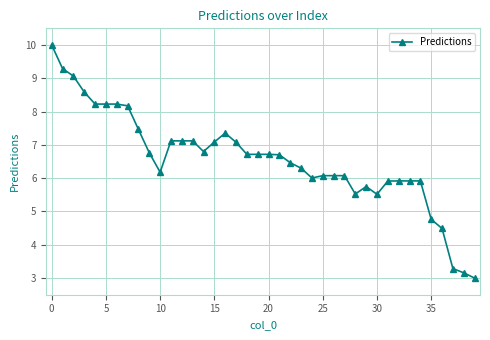

What is the value of the 10th point from the left?

6.8